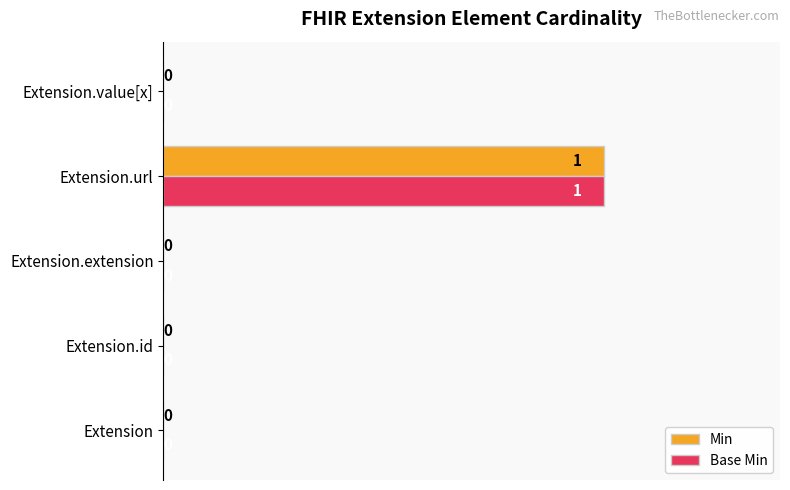

How many data points does each series have?

5